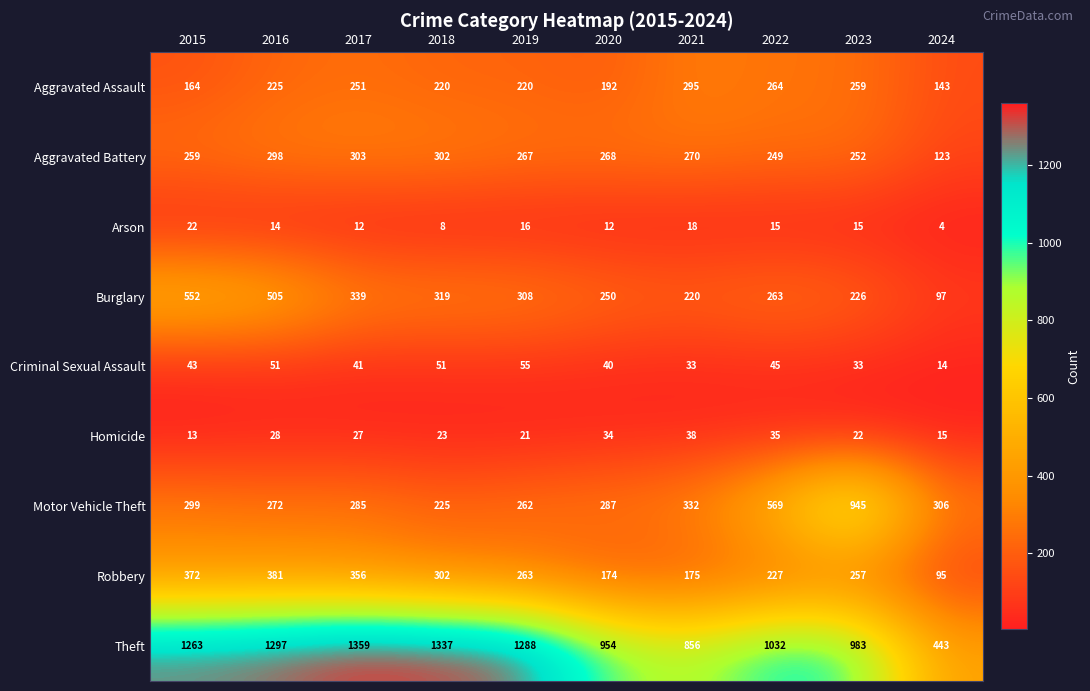

What is the difference between the maximum and minimum values in the Homicide series?

25